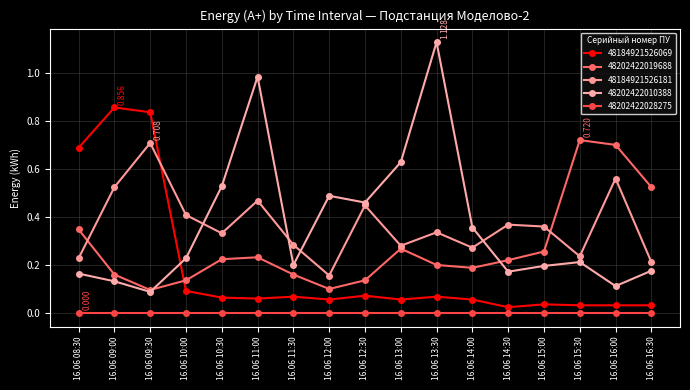

Count the number of data series in this chart.

5